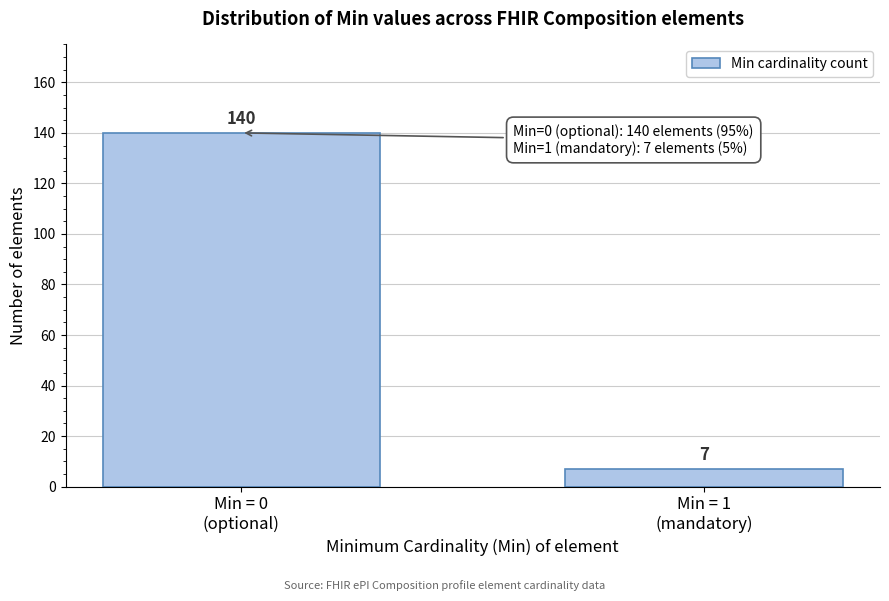

Reading right to left, transcribe all the data shown in this chart.

7	140